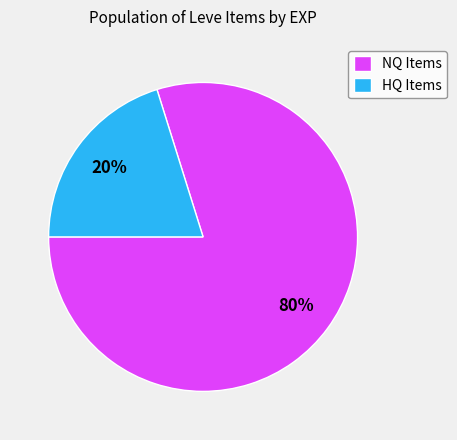

Which slice is the largest?

NQ Items